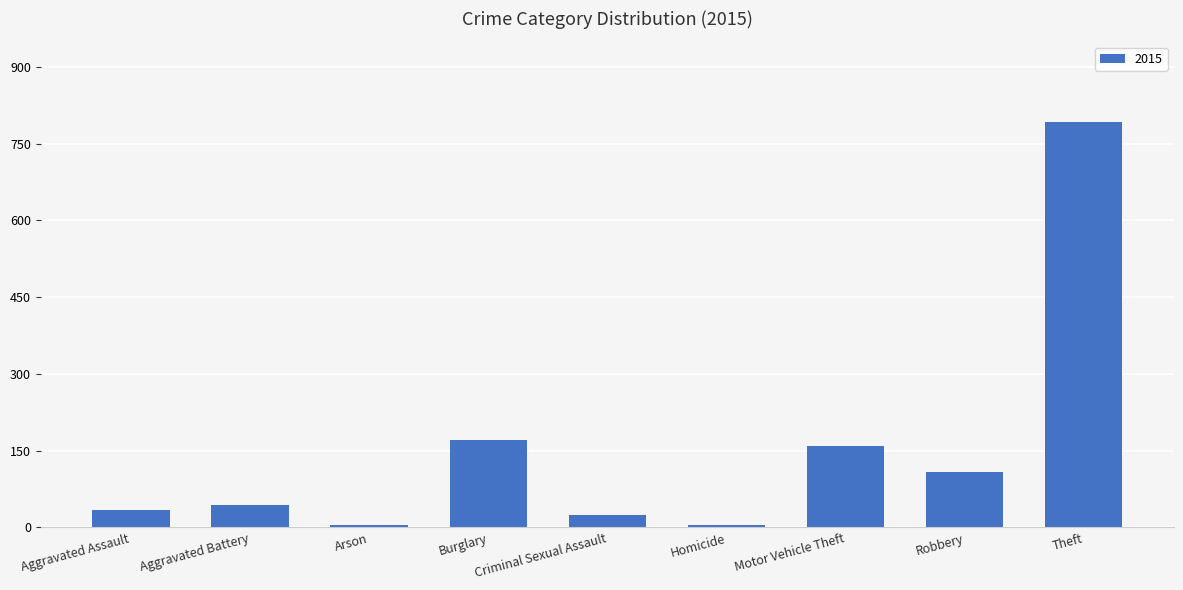

What is the sum of all values?

1344